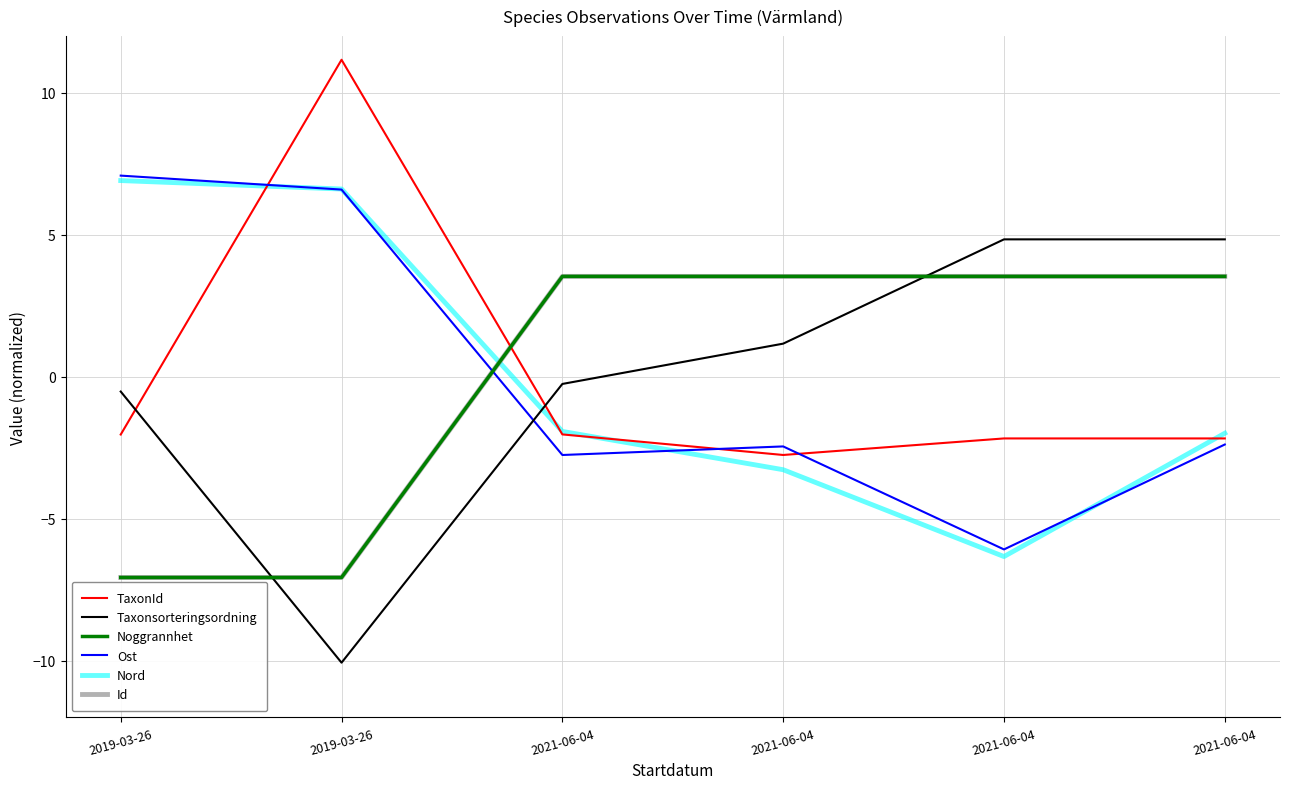

What are all the series names shown in the legend?

TaxonId, Taxonsorteringsordning, Noggrannhet, Ost, Nord, Id